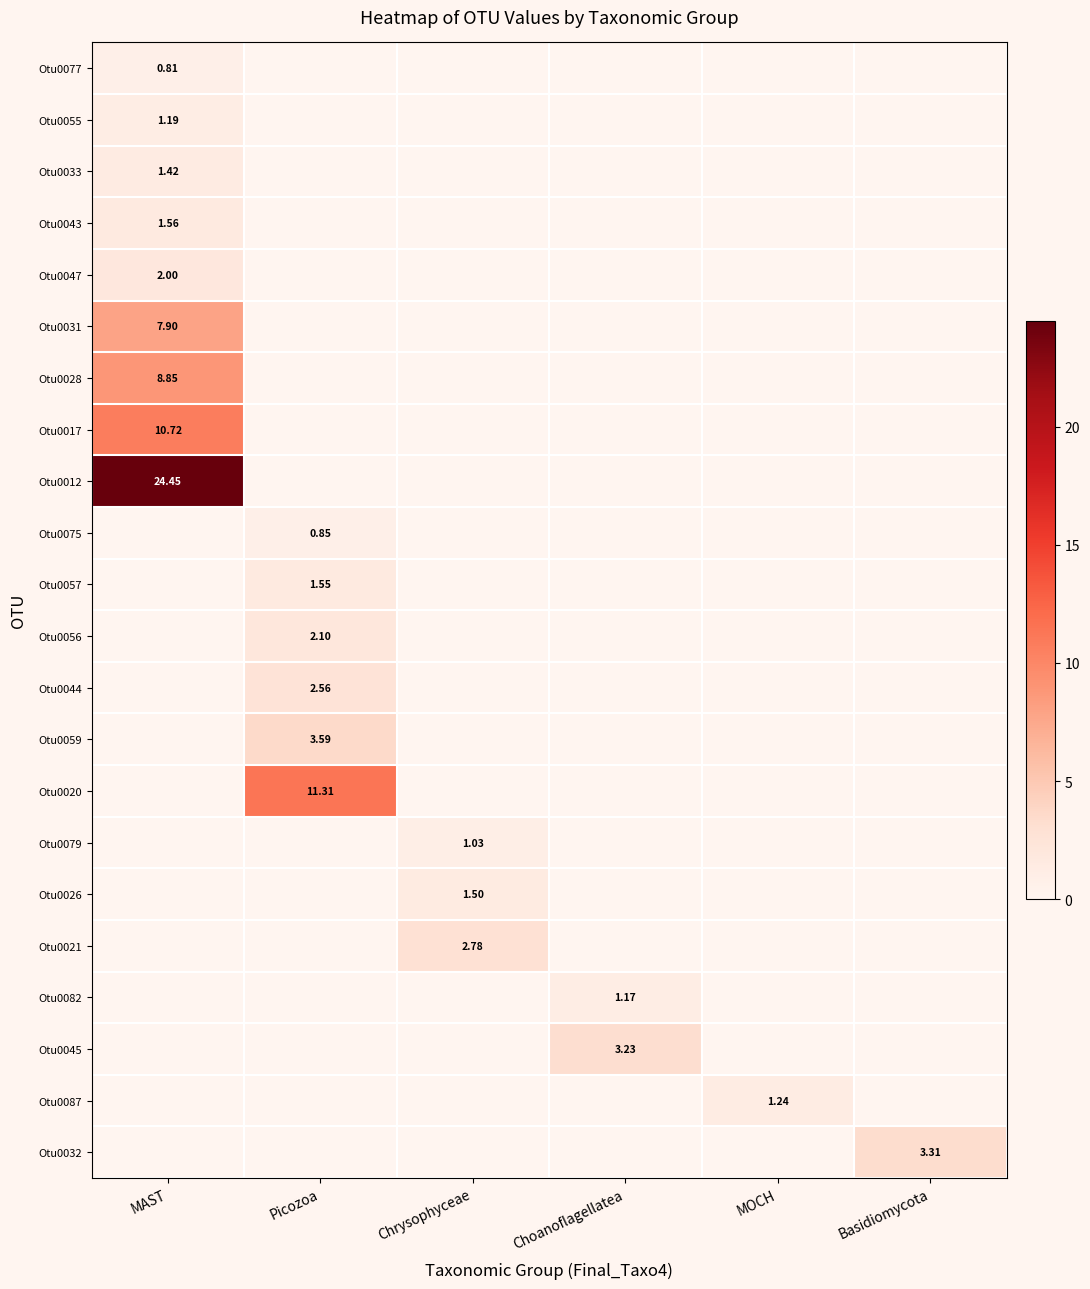

Rank the series by their maximum value, from lowest to highest.

Otu0077, Otu0075, Otu0079, Otu0082, Otu0055, Otu0087, Otu0033, Otu0026, Otu0057, Otu0043, Otu0047, Otu0056, Otu0044, Otu0021, Otu0045, Otu0032, Otu0059, Otu0031, Otu0028, Otu0017, Otu0020, Otu0012